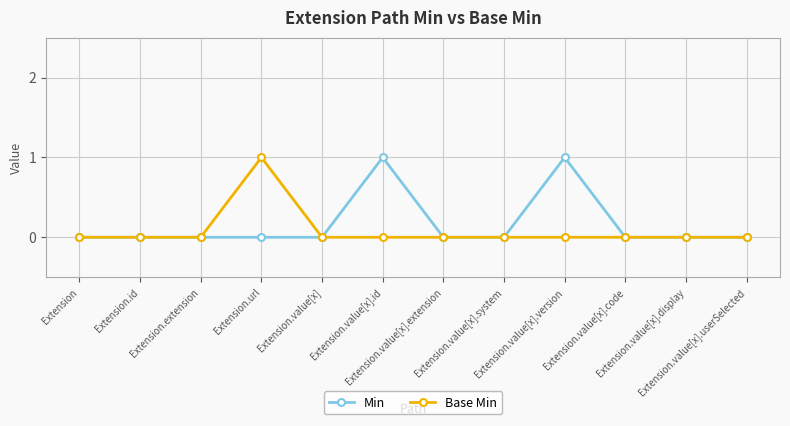

What is the maximum value for Min?

1